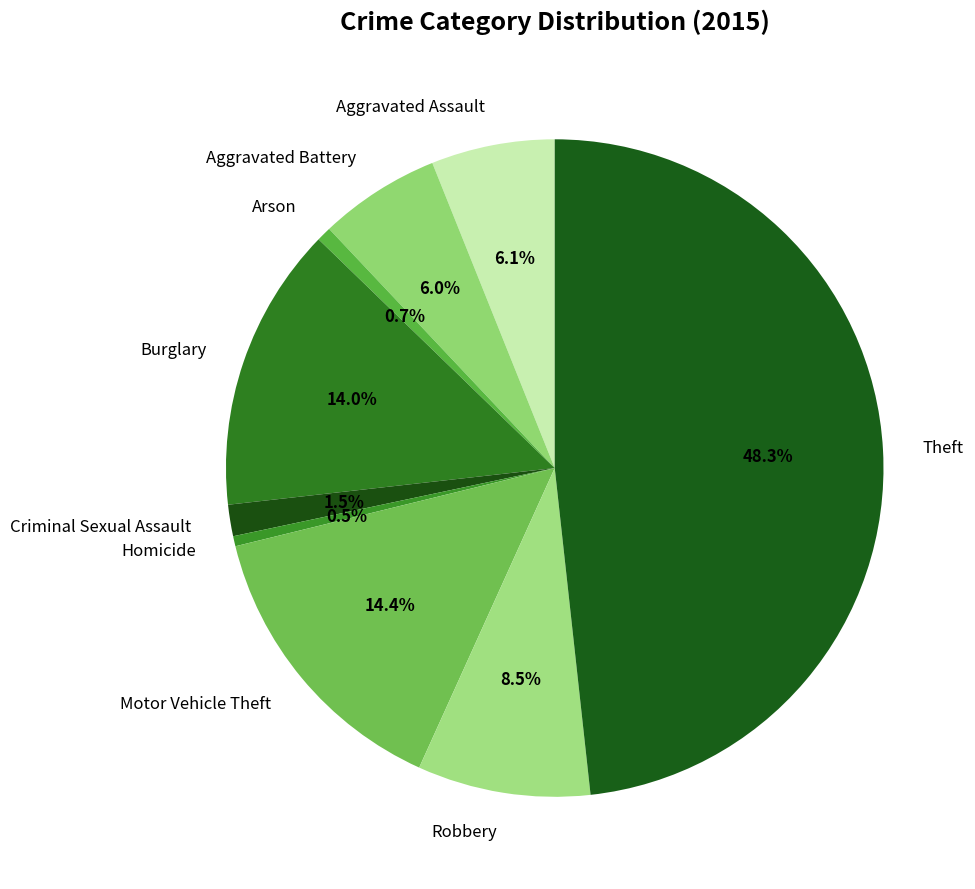

Which category has the biggest portion of the pie?

Theft